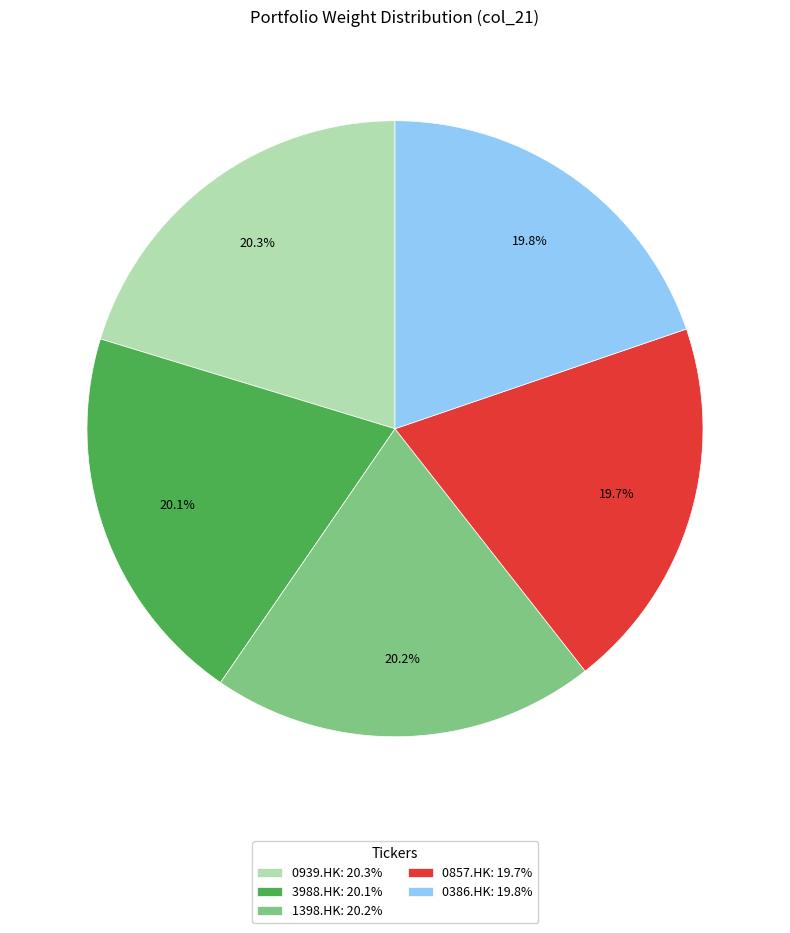

To the nearest percent, what portion does 0386.HK represent?

20%